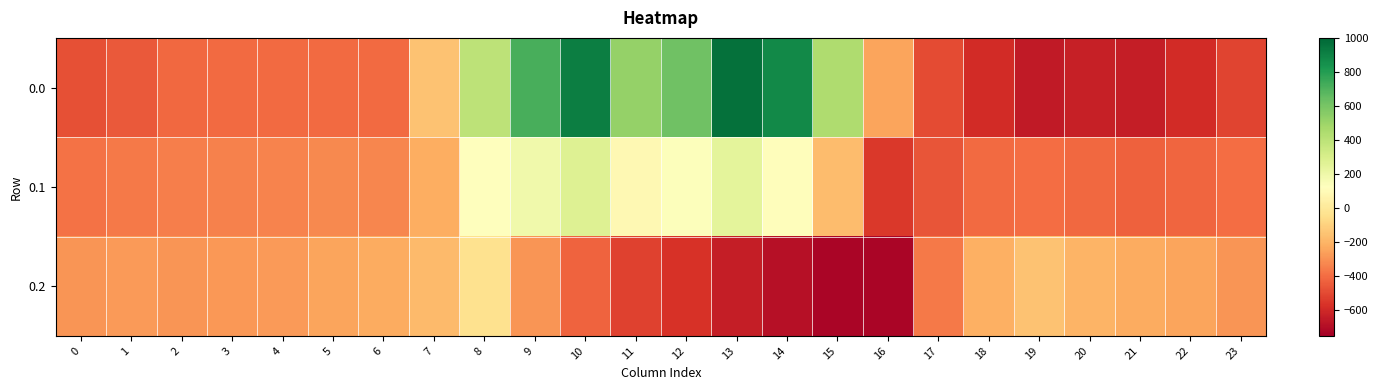

Between 17 and 18, which series saw the biggest shift?

0.2